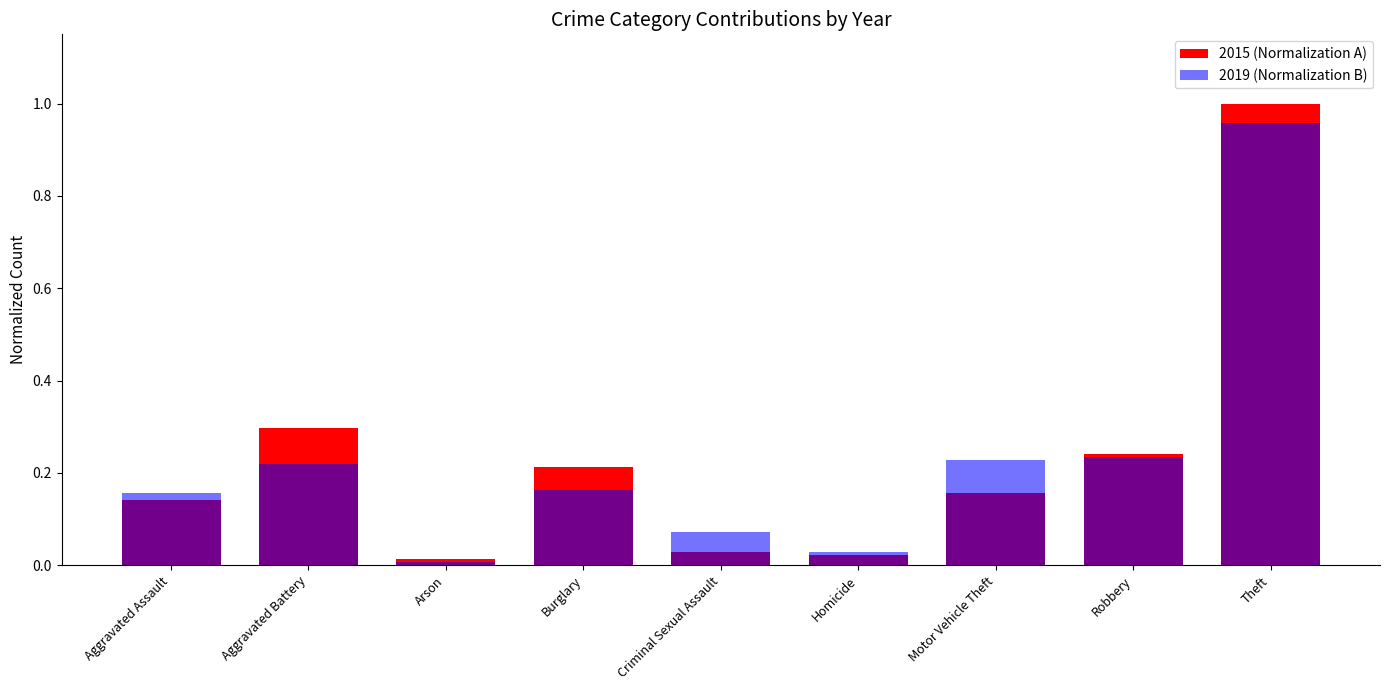

What is the label of the 3rd bar from the right?

Motor Vehicle Theft